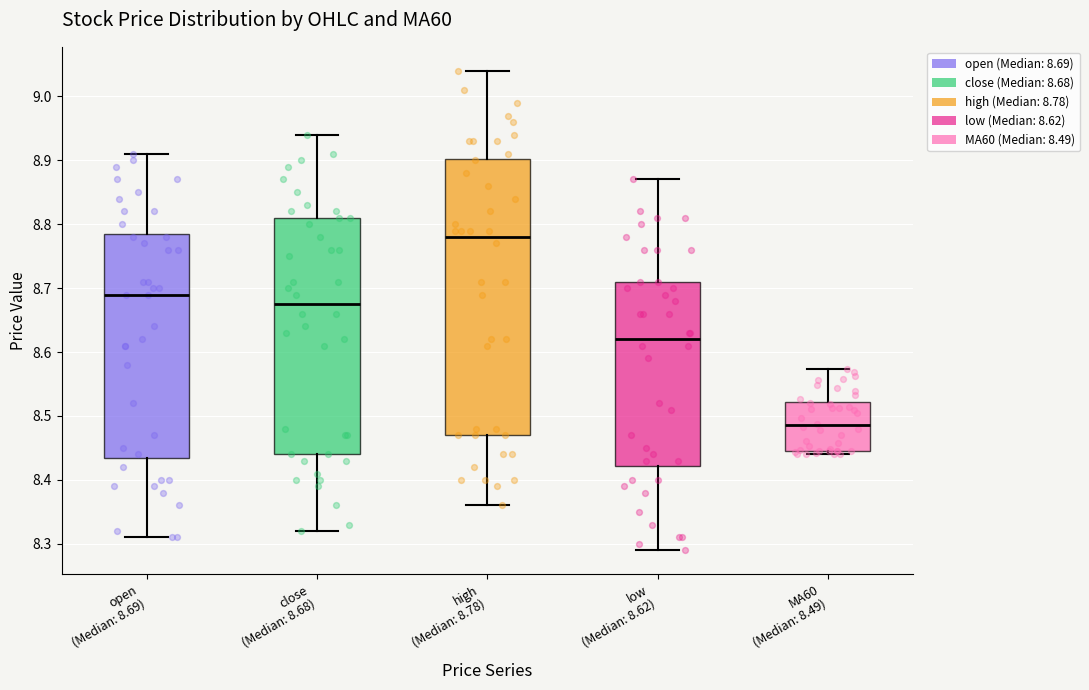

Where is the upper edge of the box for low (Median: 8.62) on the y-axis? The values are not printed on the chart, so give them approximately, as read against the axis.

8.71